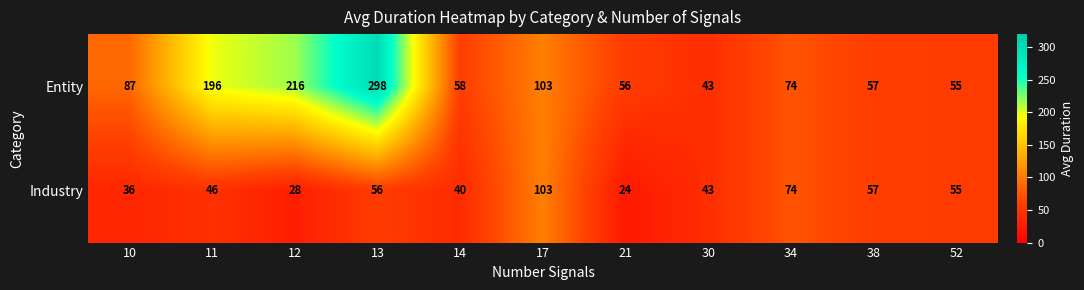

Rank the series by their maximum value, from lowest to highest.

Industry, Entity